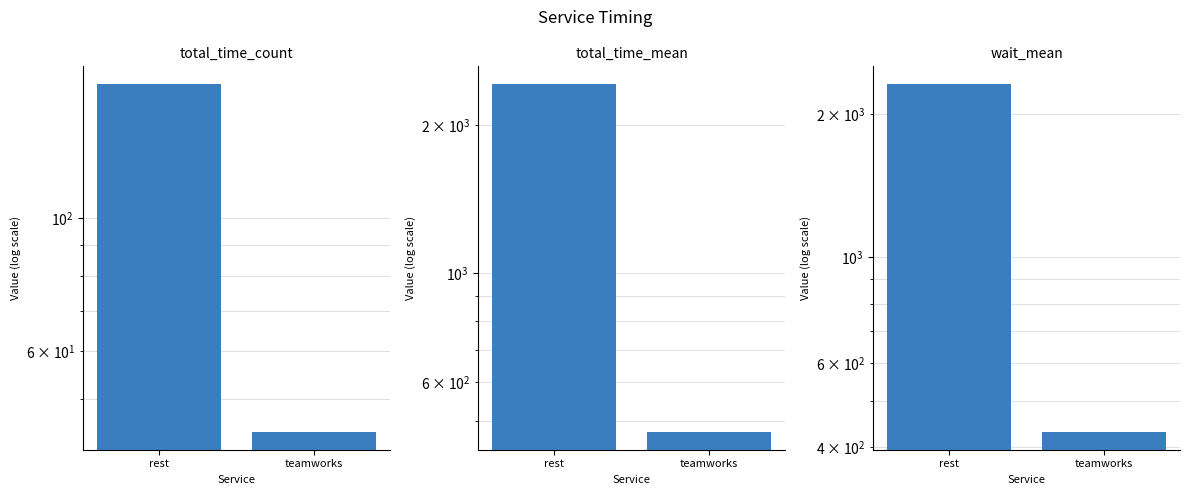

Which category has the lowest value in the total_time_count series?

teamworks